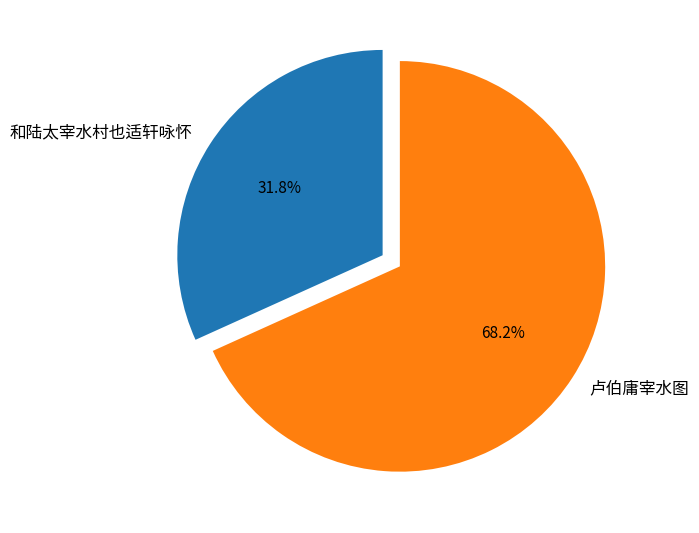

To the nearest percent, what portion does 卢伯庸宰水图 represent?

68%